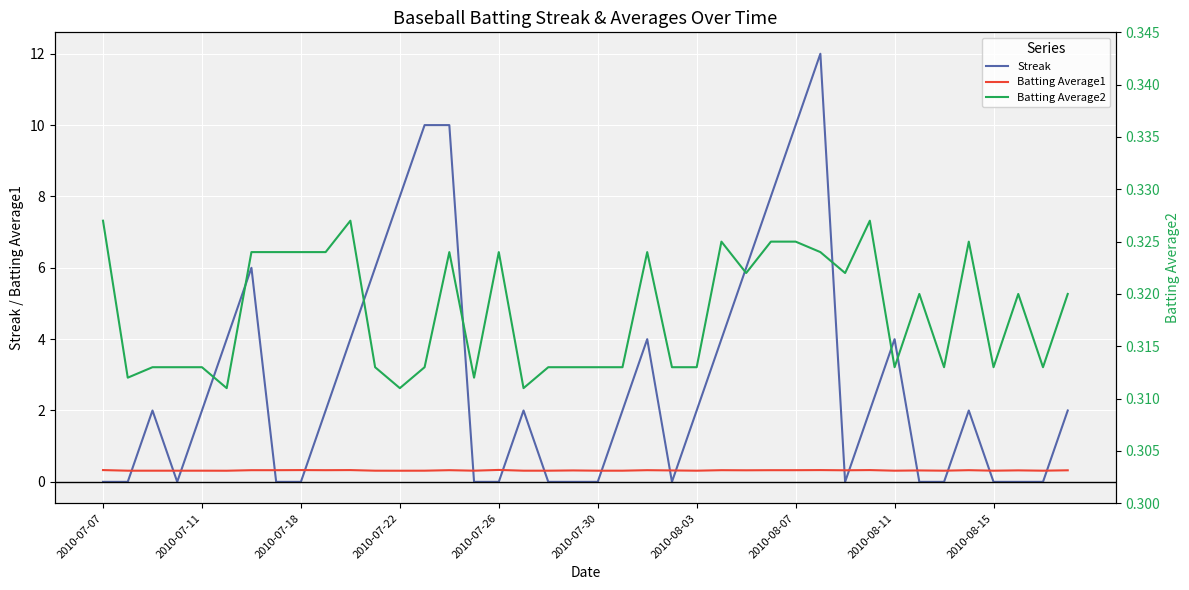

After their last crossing, which series has the higher values: Batting Average1 or Streak?

Streak